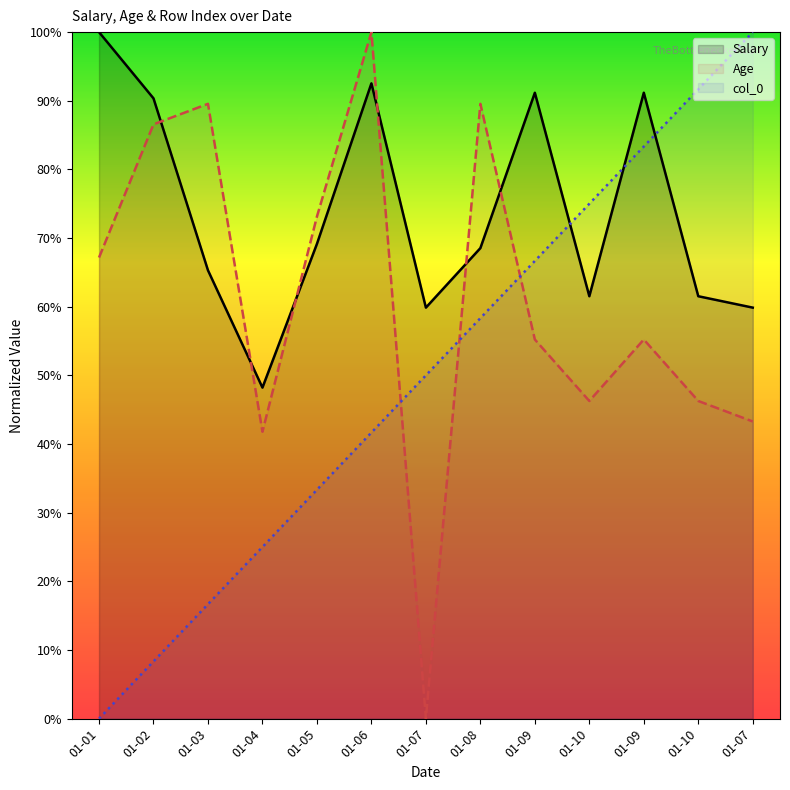

How many intersections are there between Age and col_0?

3